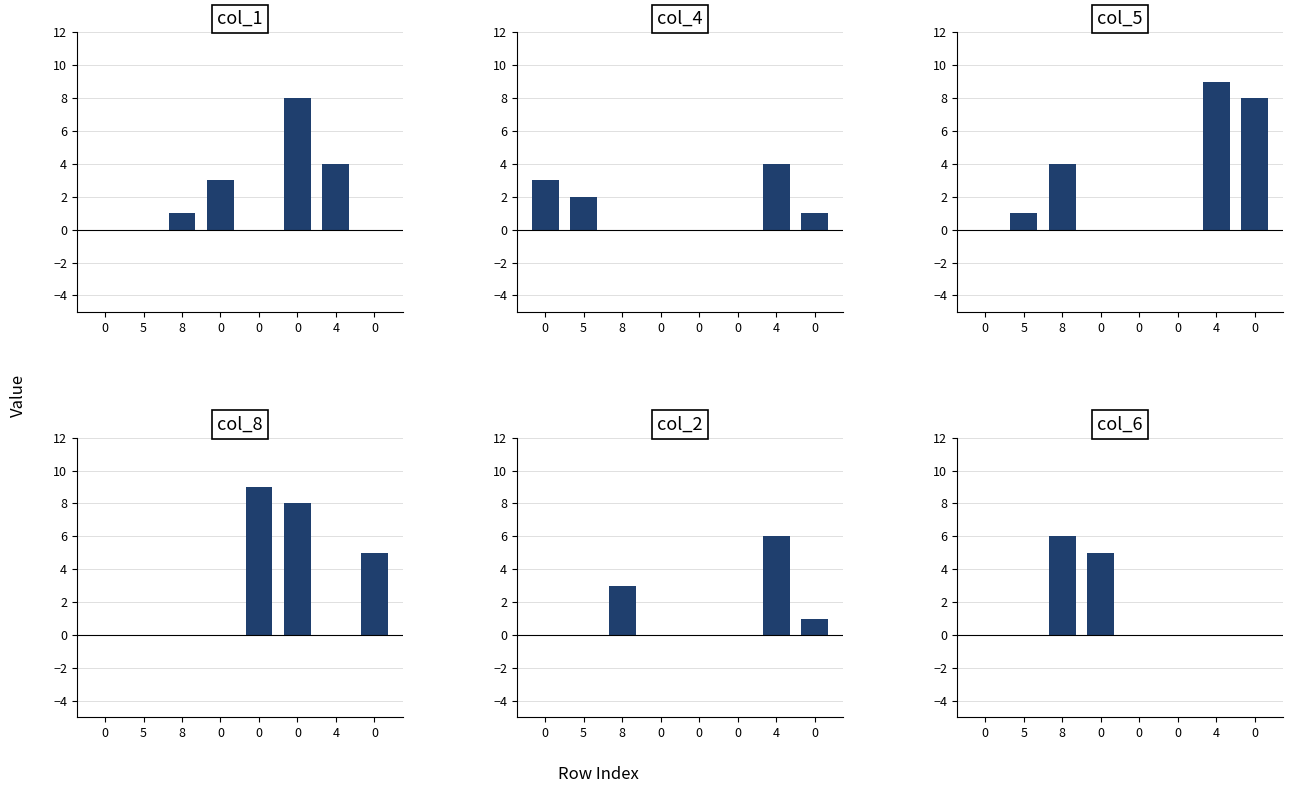

How many bars are there in total?

48